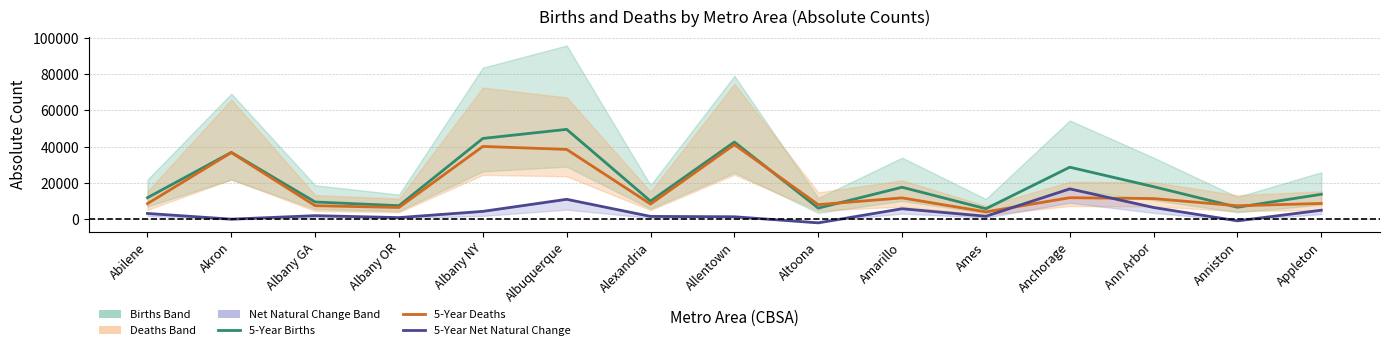

What is the label of the 3rd point from the right?

Ann Arbor